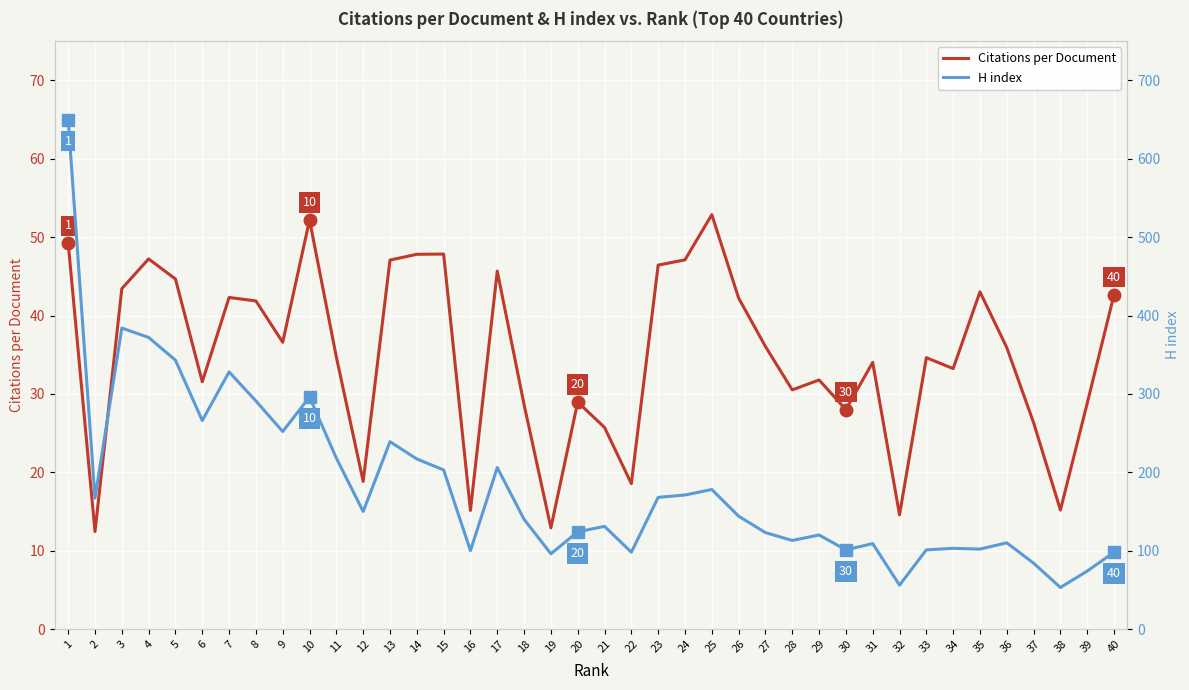

Between 26 and 29, which is larger?

26